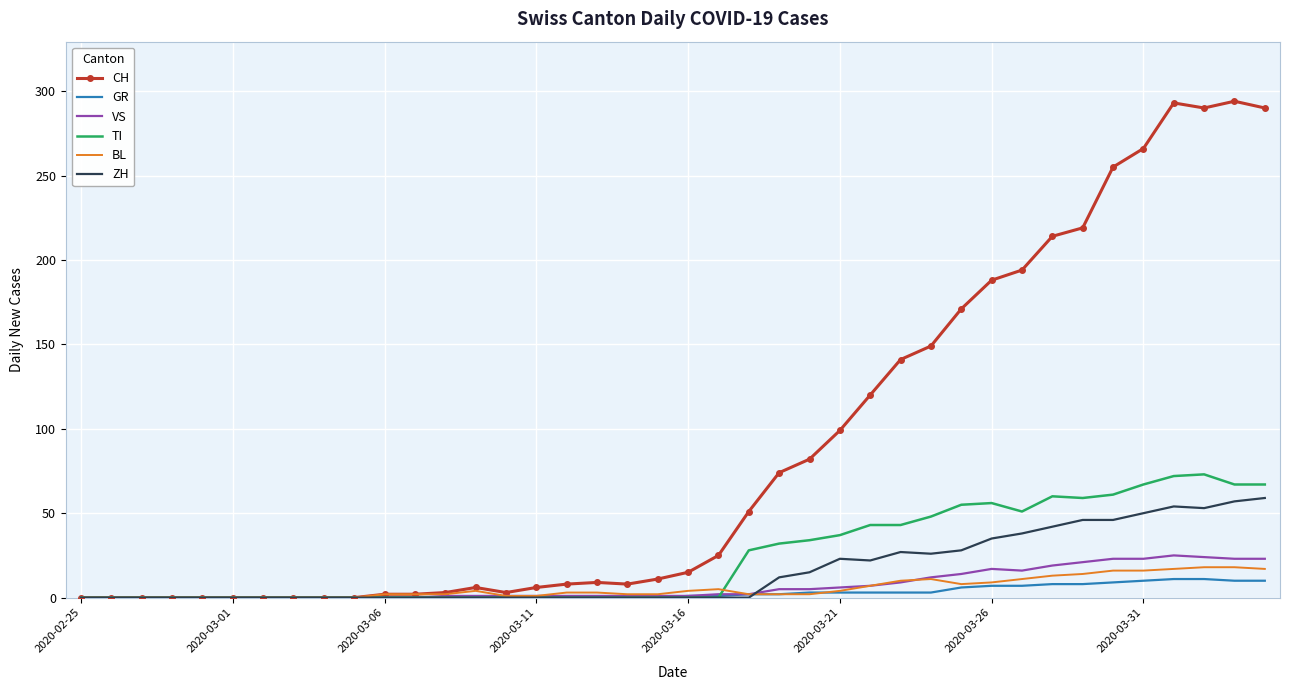

What is the difference between the maximum and minimum values in the CH series?

294